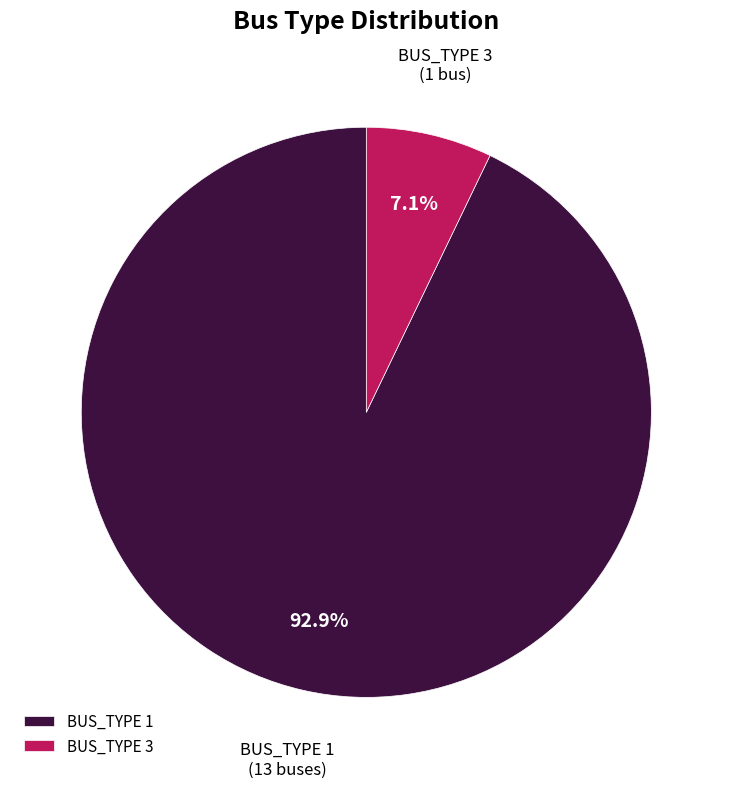

Rank the categories by value from lowest to highest.

BUS_TYPE 3, BUS_TYPE 1